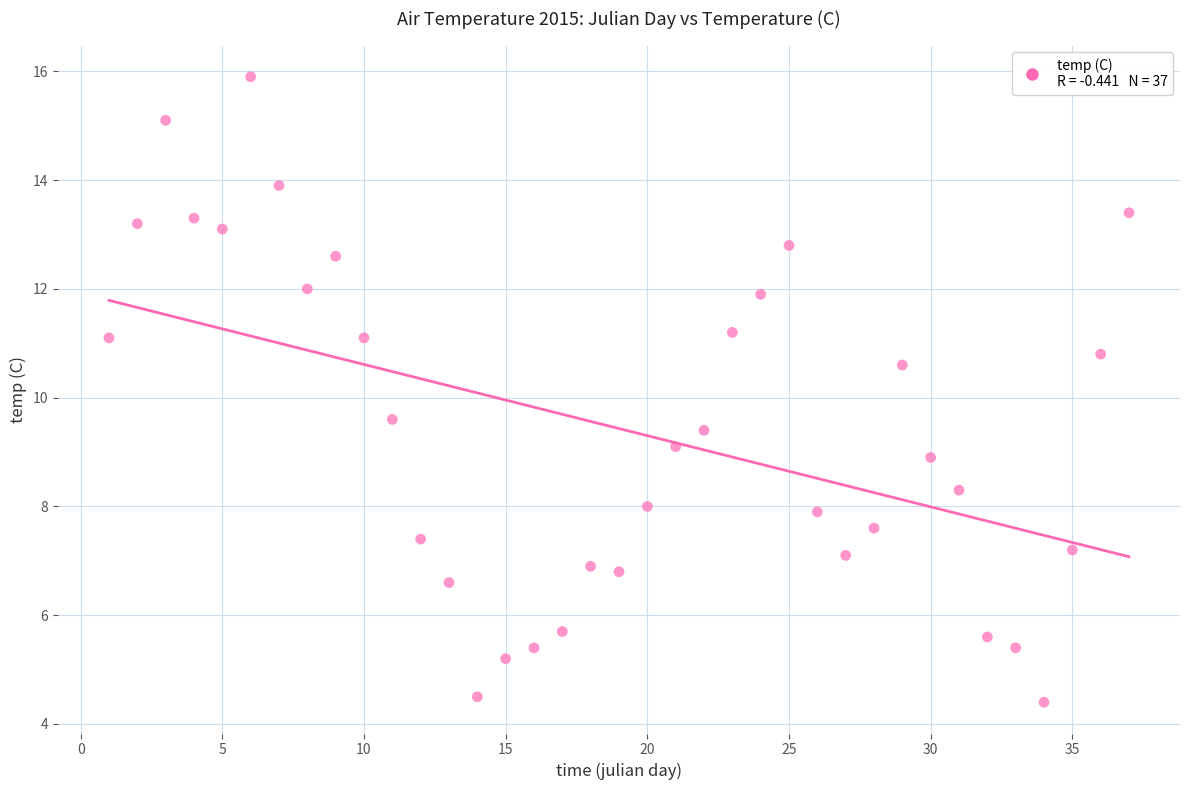

What is the range of X values (max minus min)?

36.0